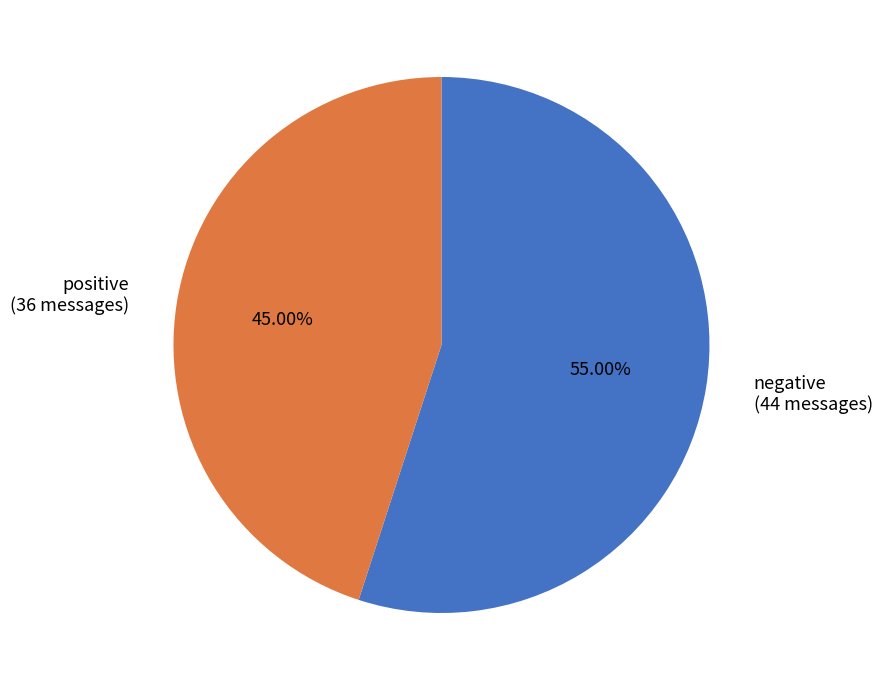

What is the smallest slice in the pie chart?

positive